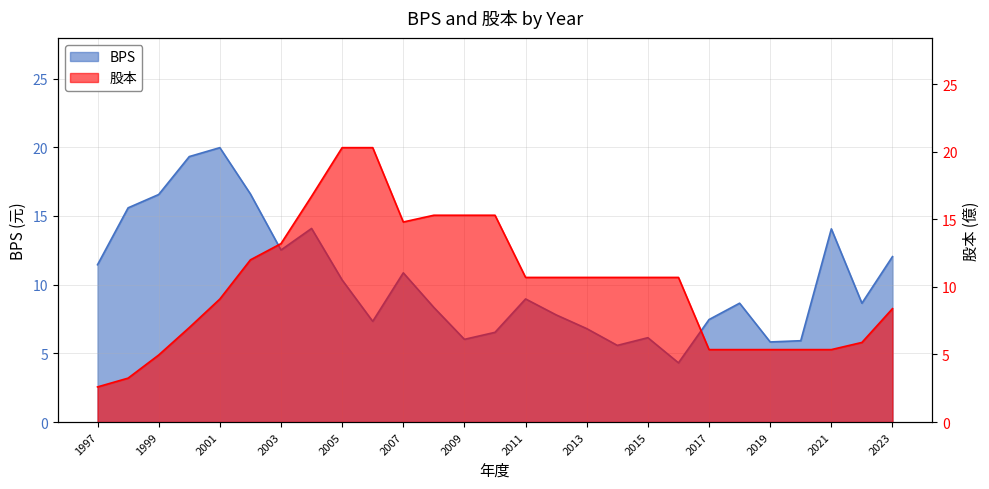

The value of BPS at 1997 is 19.8. True or false?

False